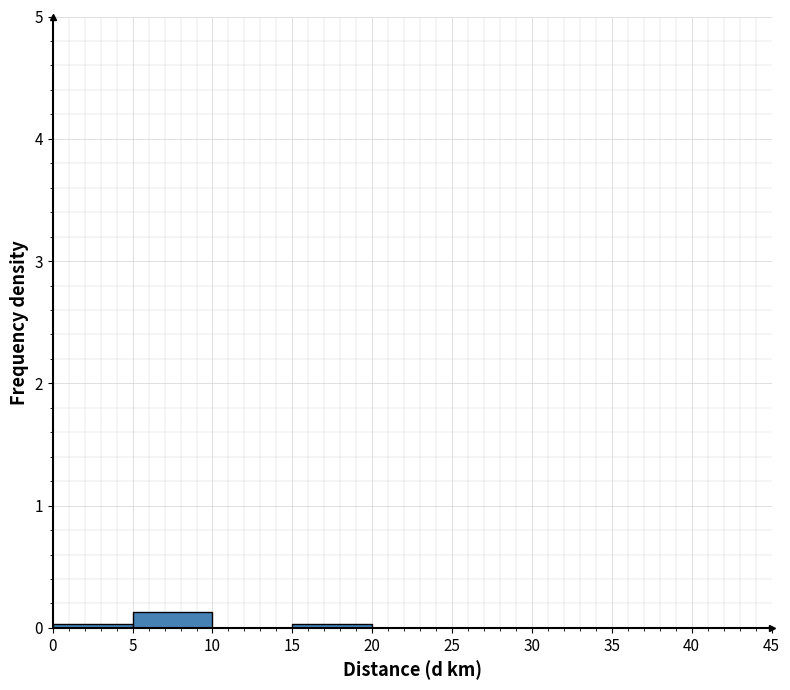

Which range on the x-axis has the tallest bar?

5 to 10